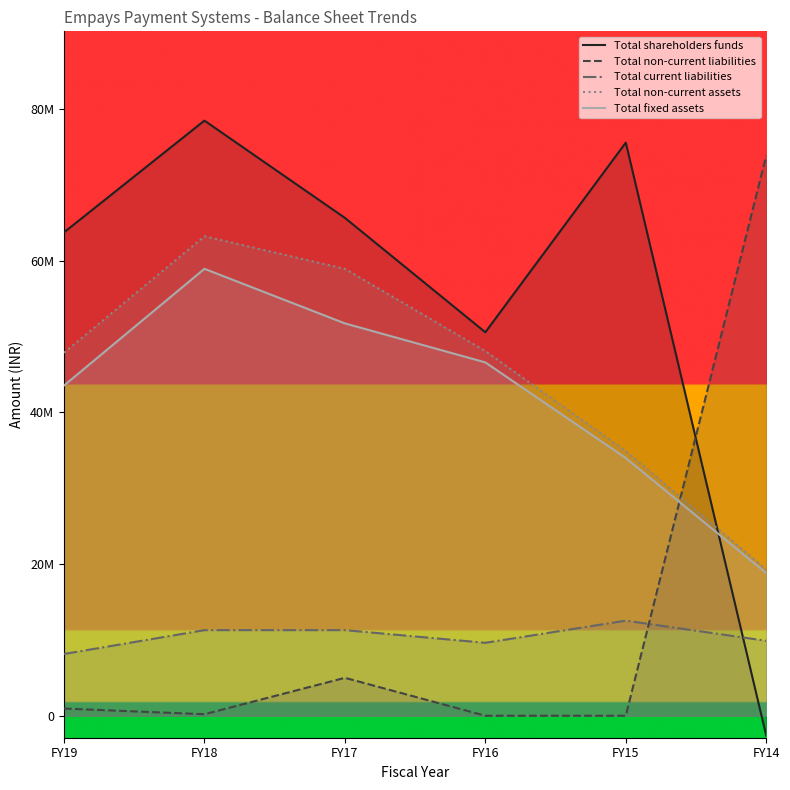

Which has a higher value, FY17 or FY14?

FY17